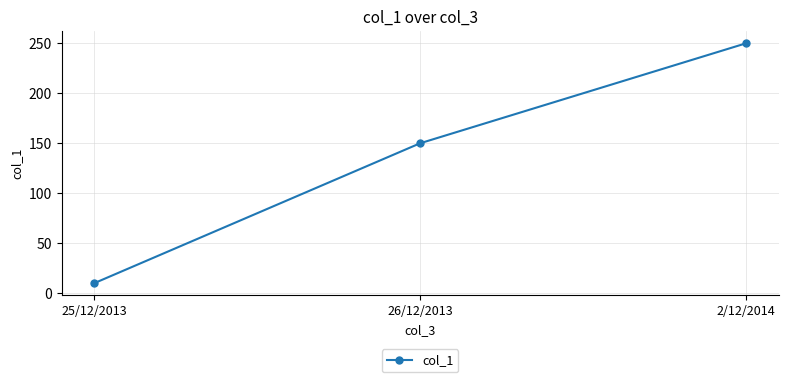

Reading left to right, transcribe all the data shown in this chart.

10	150	250